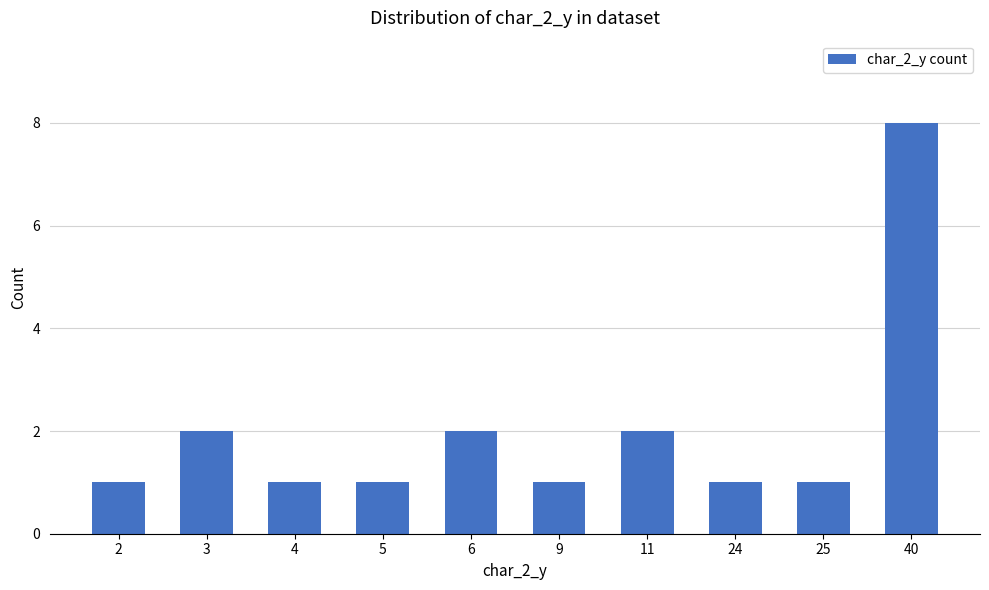

What is the approximate value at 5?

1